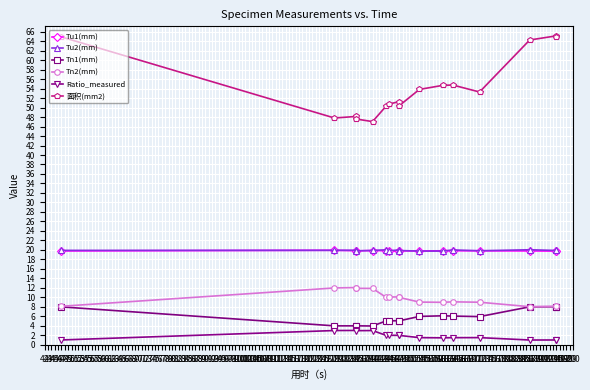

How many series are shown in this chart?

6